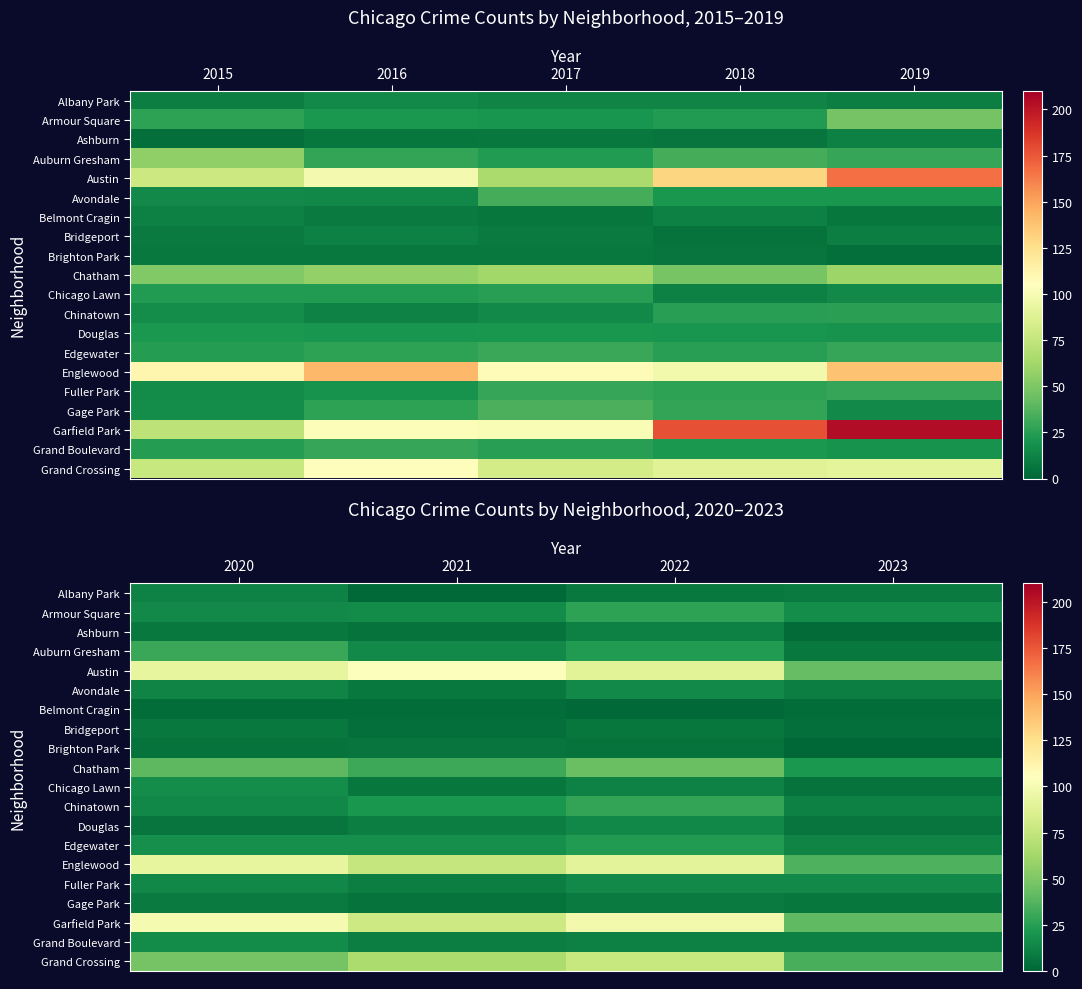

What is the difference between the second highest and second lowest values in the Chatham series?

9